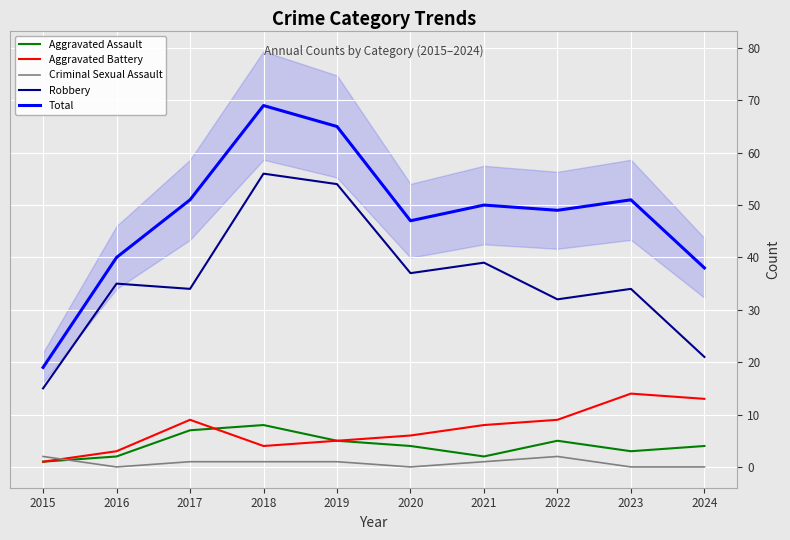

Which series has the largest total across all categories?

Total